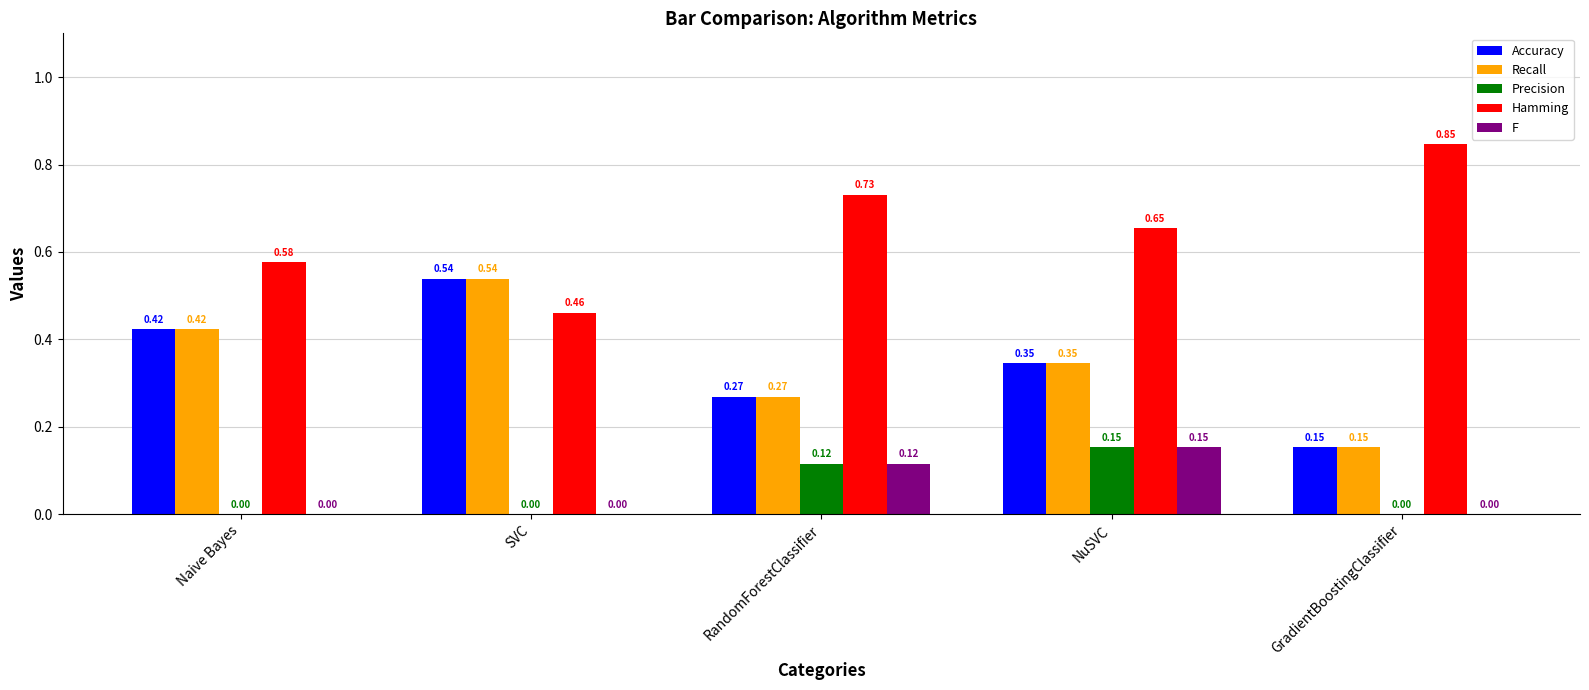

At which category is the sum across all series the highest?

NuSVC